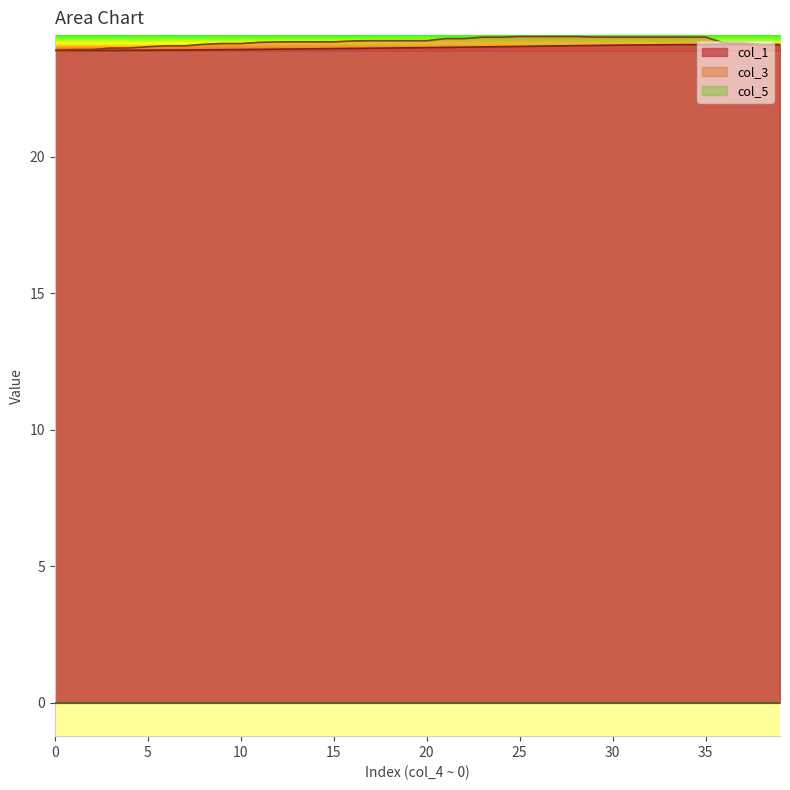

How many categories are shown in the chart?

40